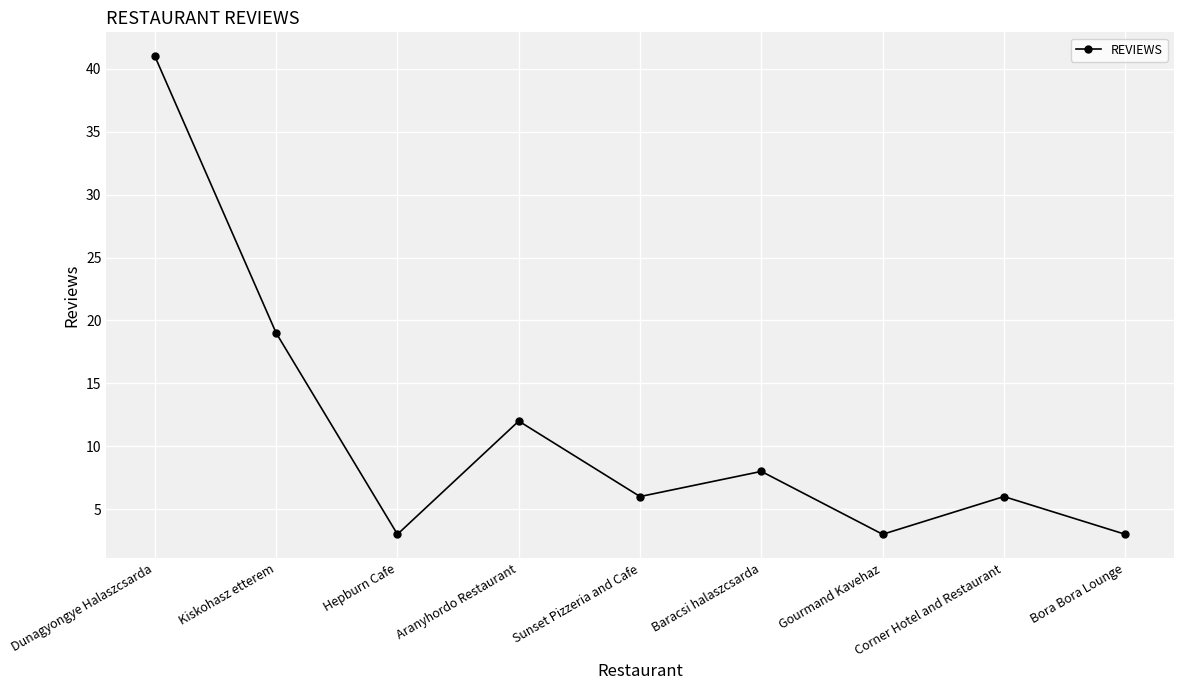

What is the minimum value shown in the chart?

3